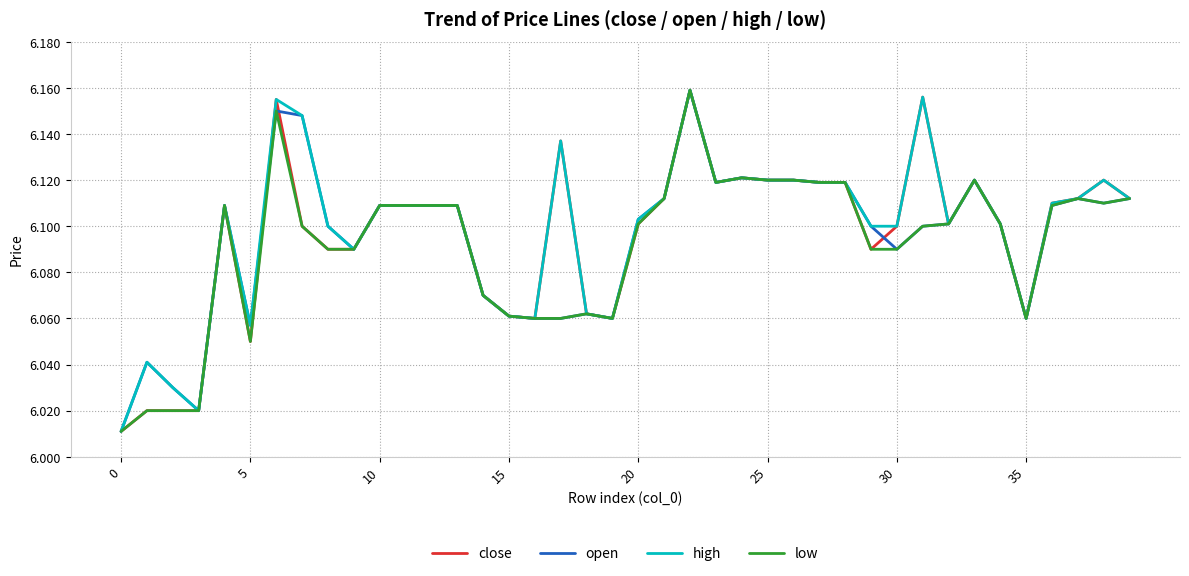

Rank the series by their average value, from highest to lowest.

high, close, open, low